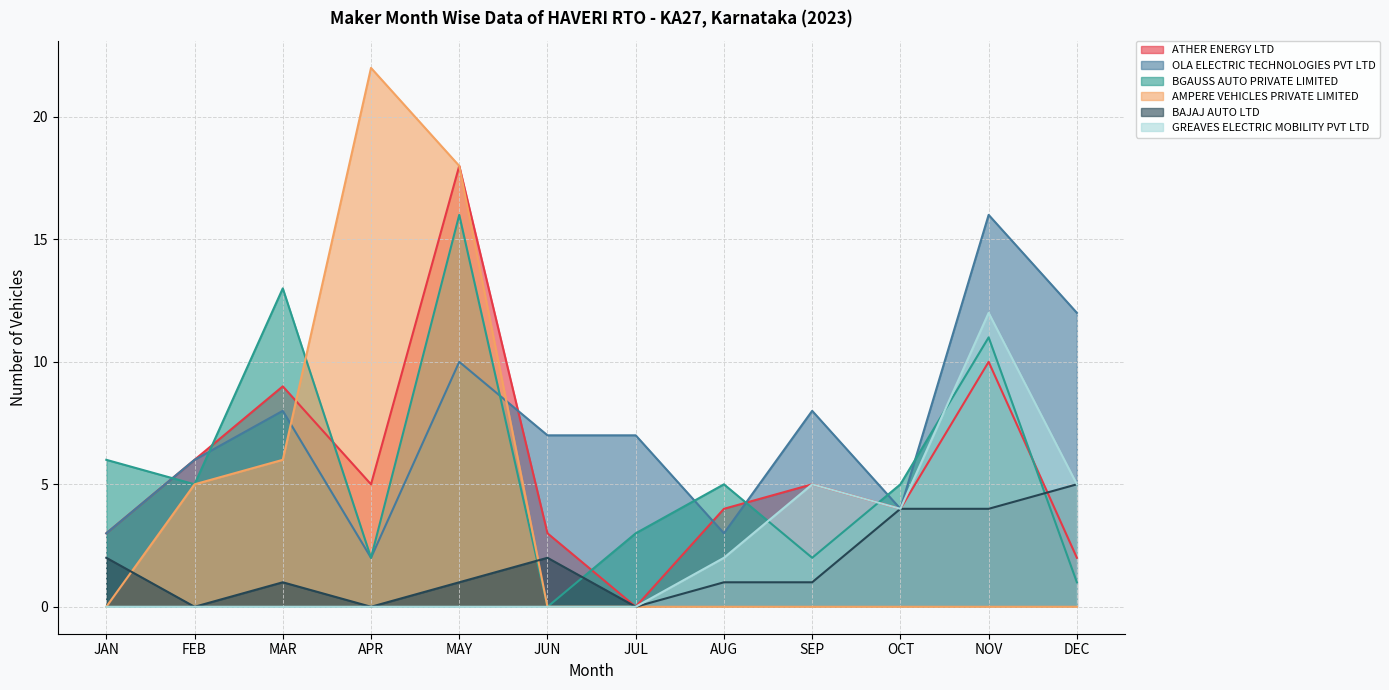

What is the average value of the AMPERE VEHICLES PRIVATE LIMITED series?

4